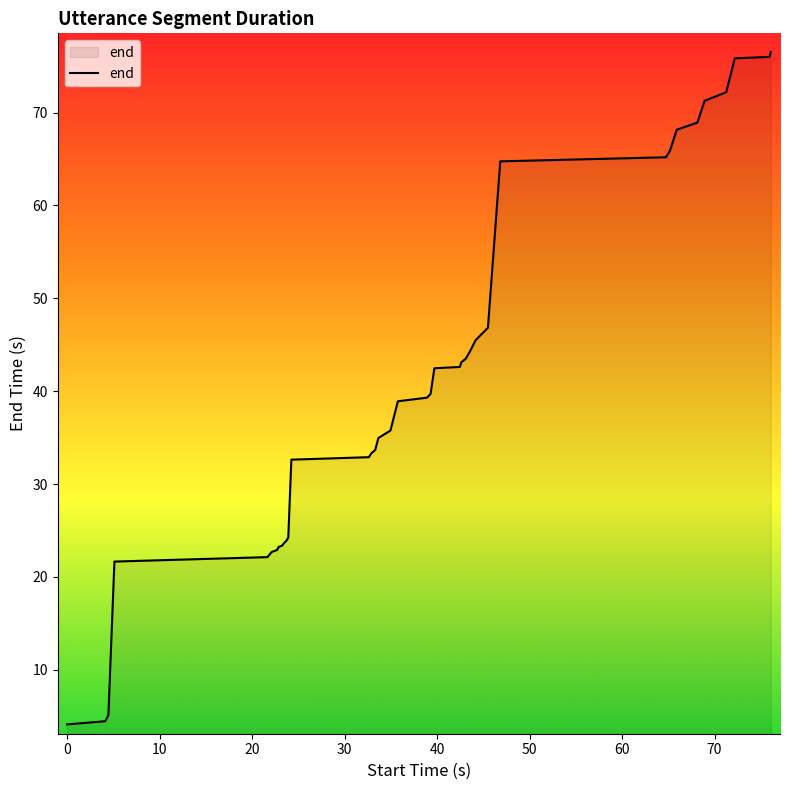

What is the difference between the maximum and minimum values?

72.4